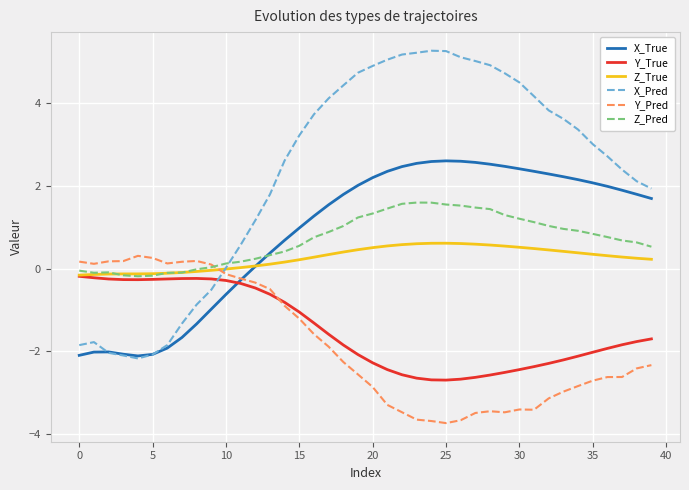

What is the maximum value for Z_True?

0.6